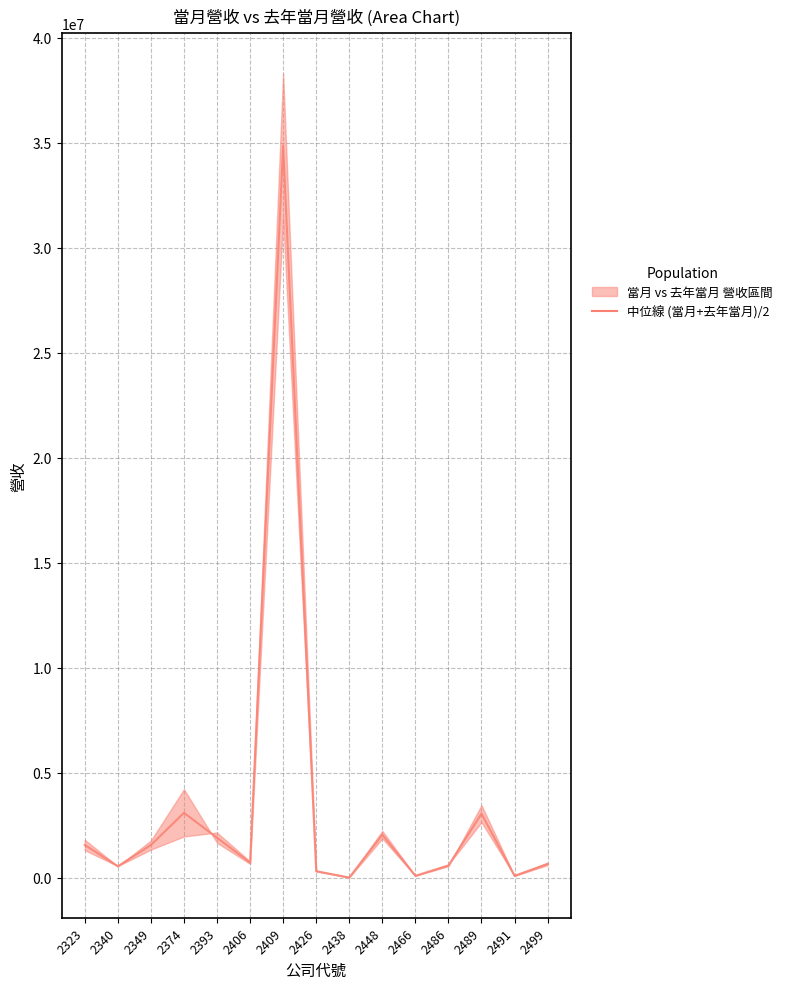

Rank the categories by value from highest to lowest.

2409, 2374, 2489, 2448, 2393, 2323, 2349, 2406, 2499, 2486, 2340, 2426, 2466, 2491, 2438